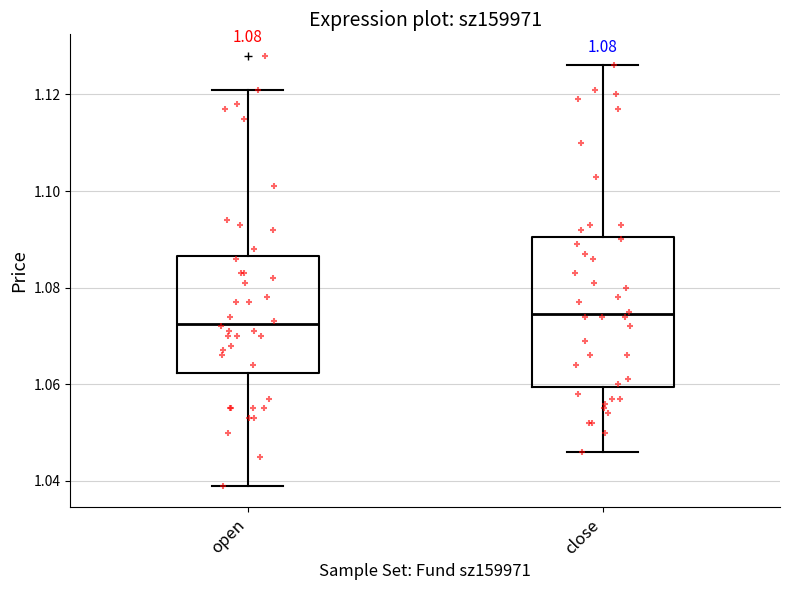

Comparing the boxes themselves (not the whiskers), which one is the tallest?

close